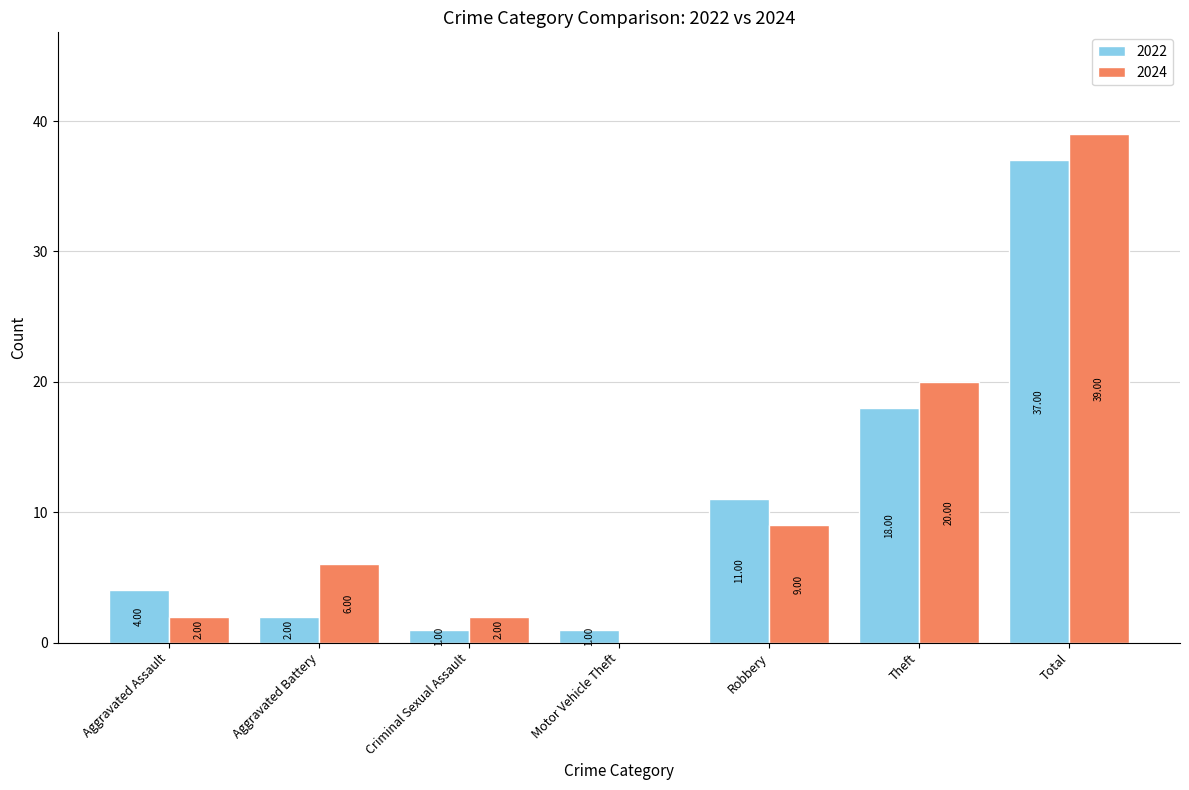

At which category does the chart reach its peak across all series?

Total